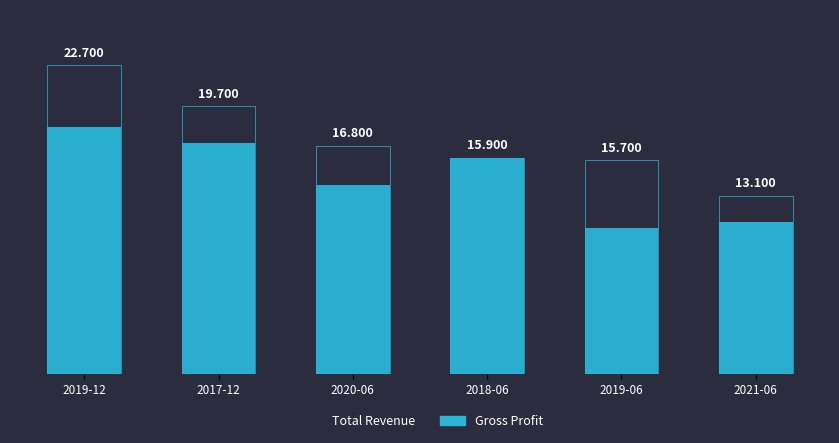

At how many categories does at least one series exceed 18066?

2